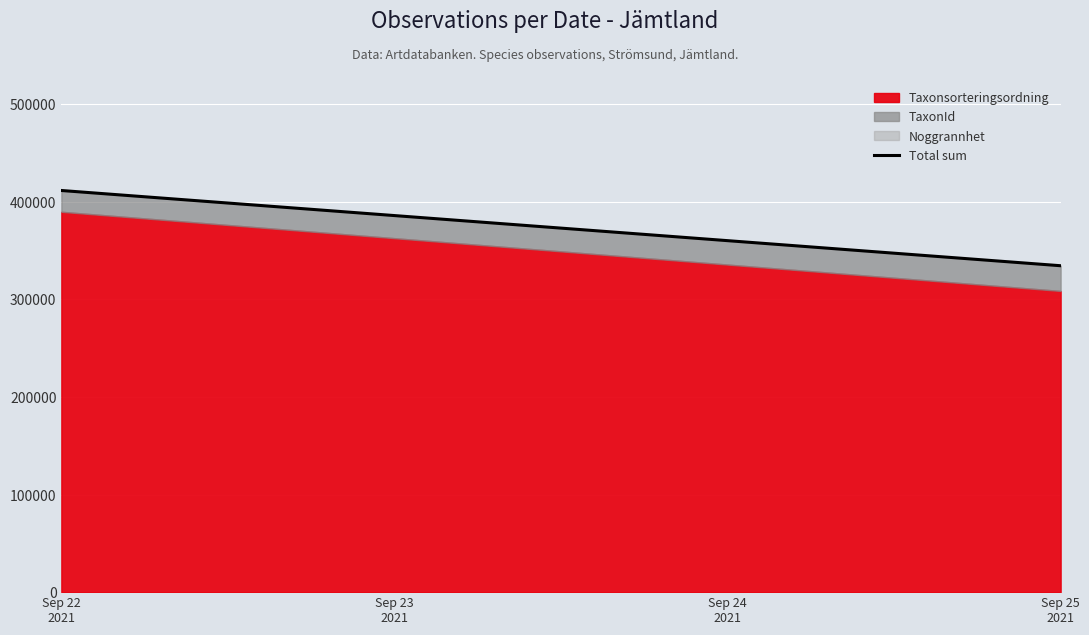

What is the average value of the Taxonsorteringsordning series?

349336